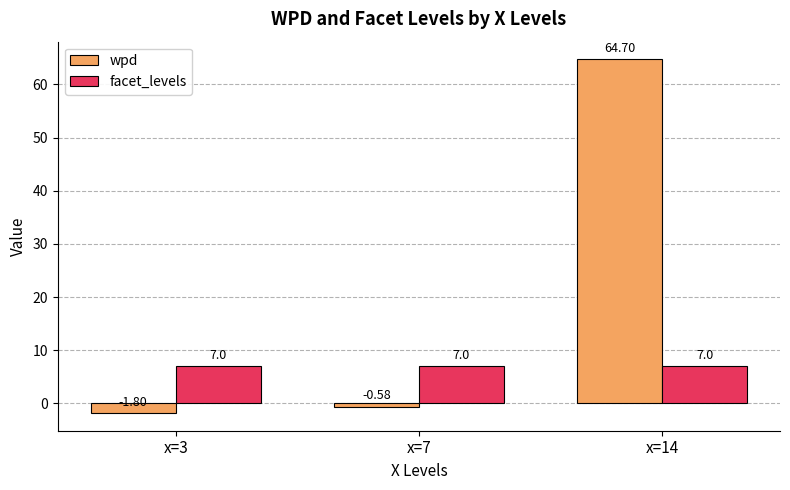

List the labels in order of wpd value, largest first.

x=14, x=7, x=3